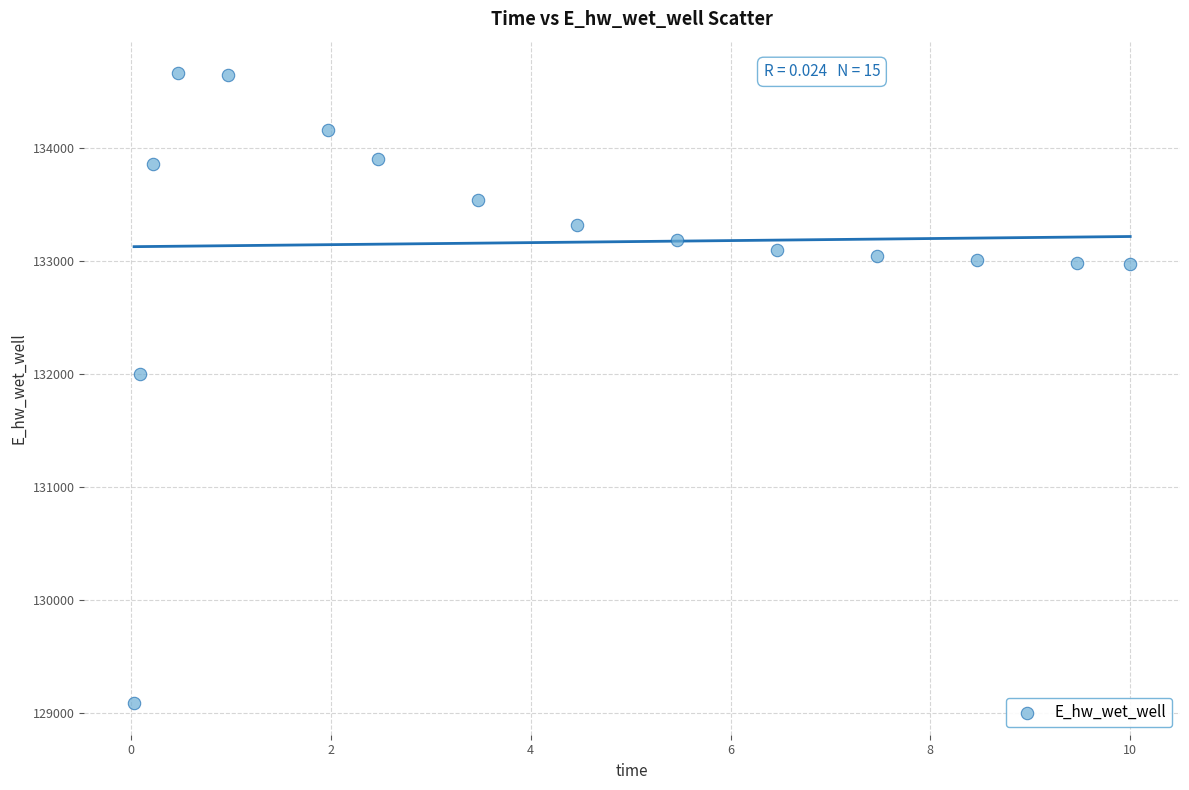

What Y value in the scatter plot is closest to 131875?

131996.7